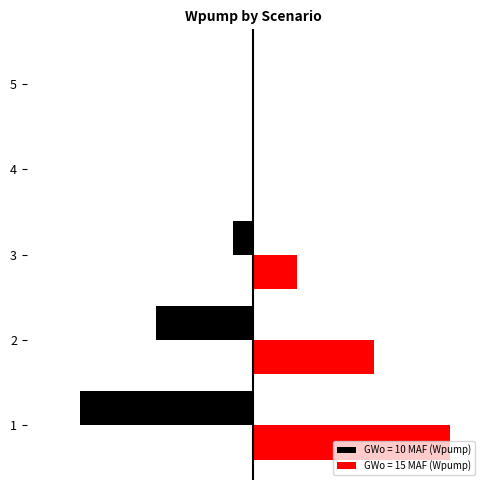

What are all the series names shown in the legend?

GWo = 10 MAF (Wpump), GWo = 15 MAF (Wpump)